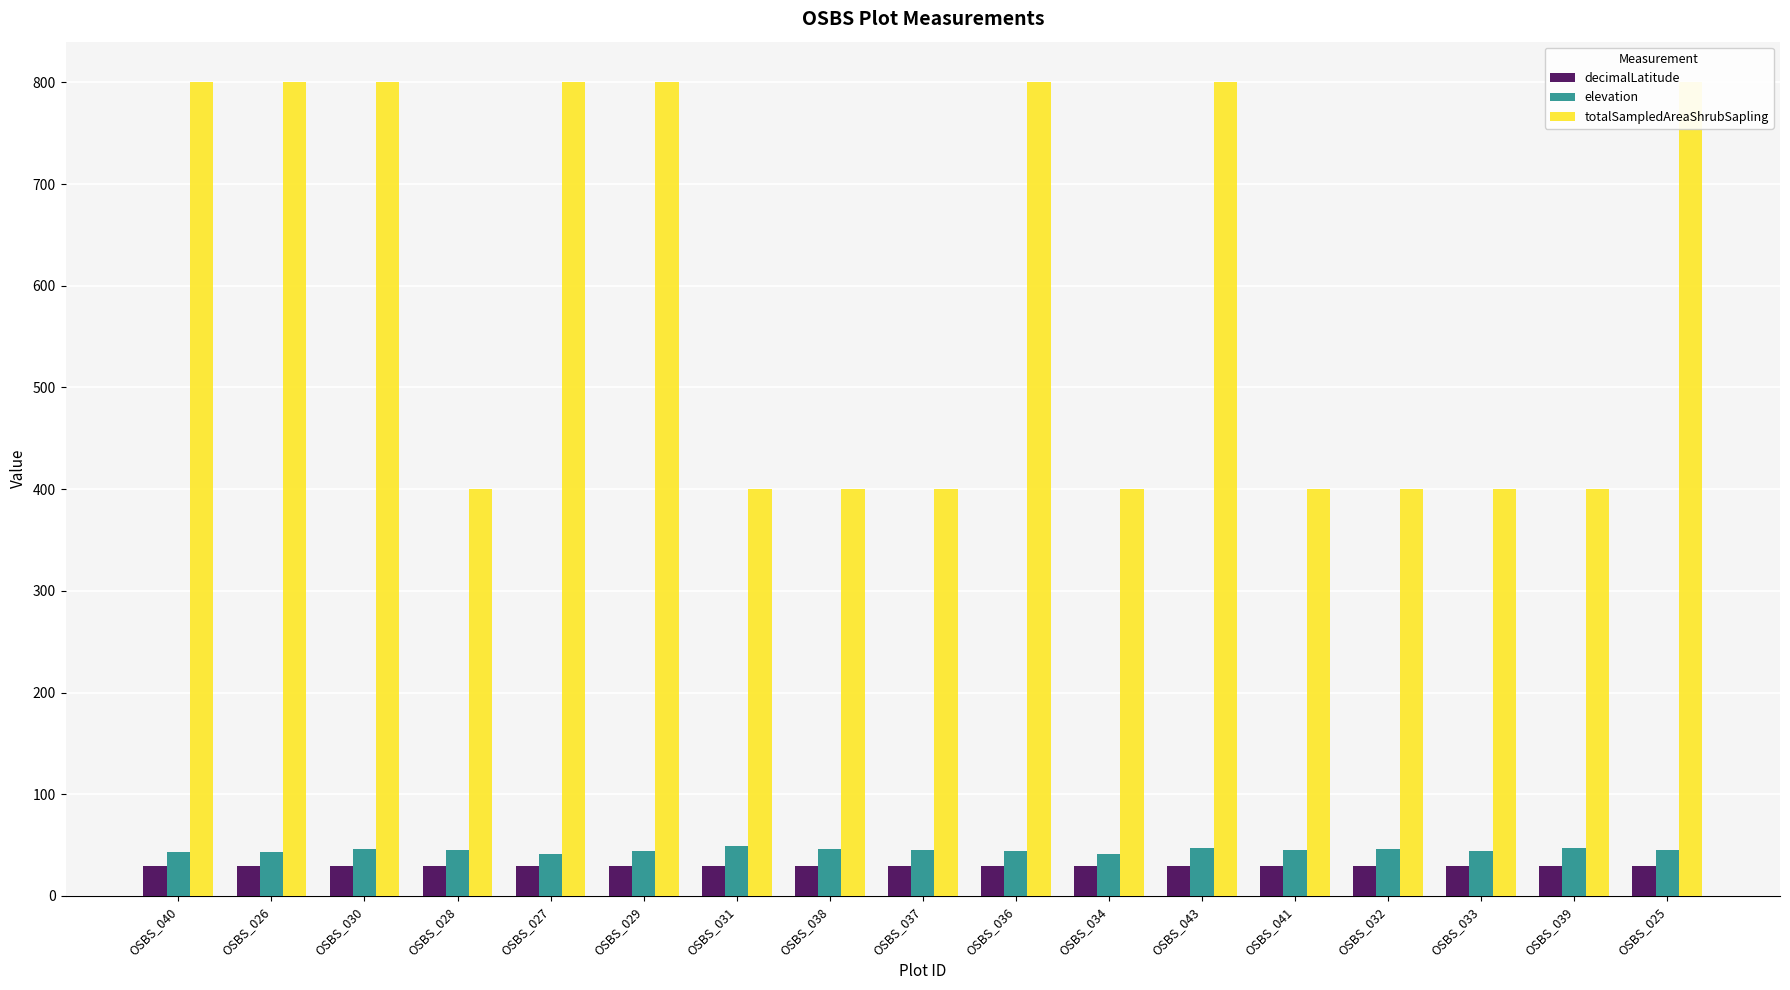

Between OSBS_041 and OSBS_025, which is larger?

OSBS_025